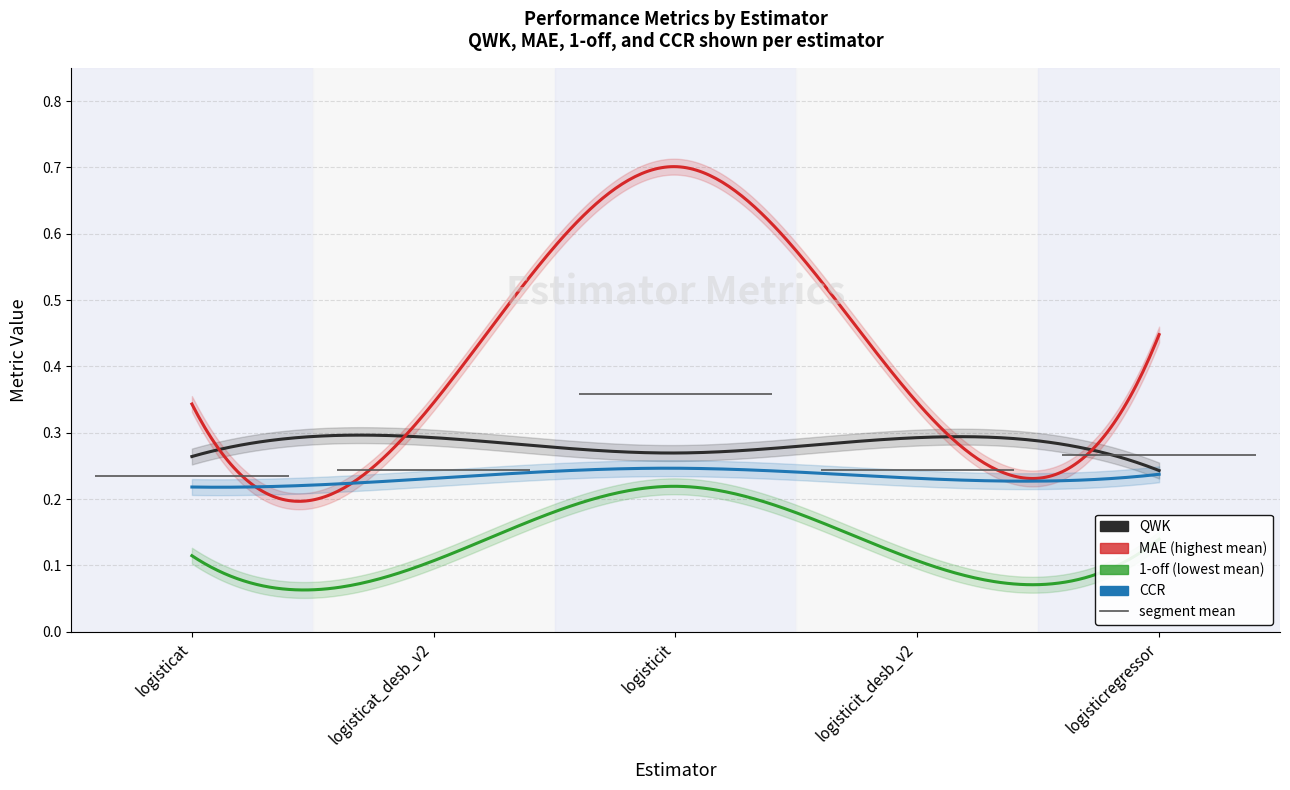

At which category is the sum across all series the highest?

logisticit